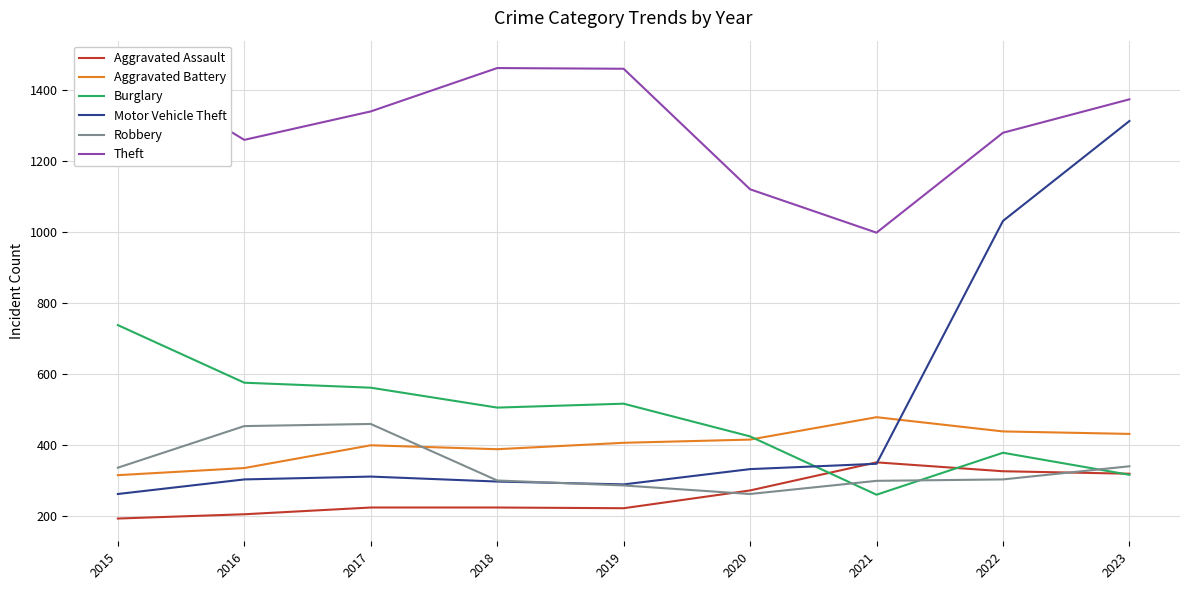

Rank the series at 2021 from lowest to highest value.

Burglary, Robbery, Motor Vehicle Theft, Aggravated Assault, Aggravated Battery, Theft